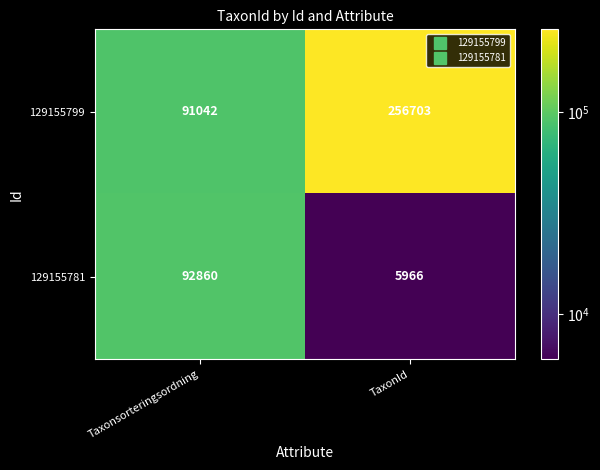

What is the sum of the 129155799 values at Taxonsorteringsordning and TaxonId?

347745